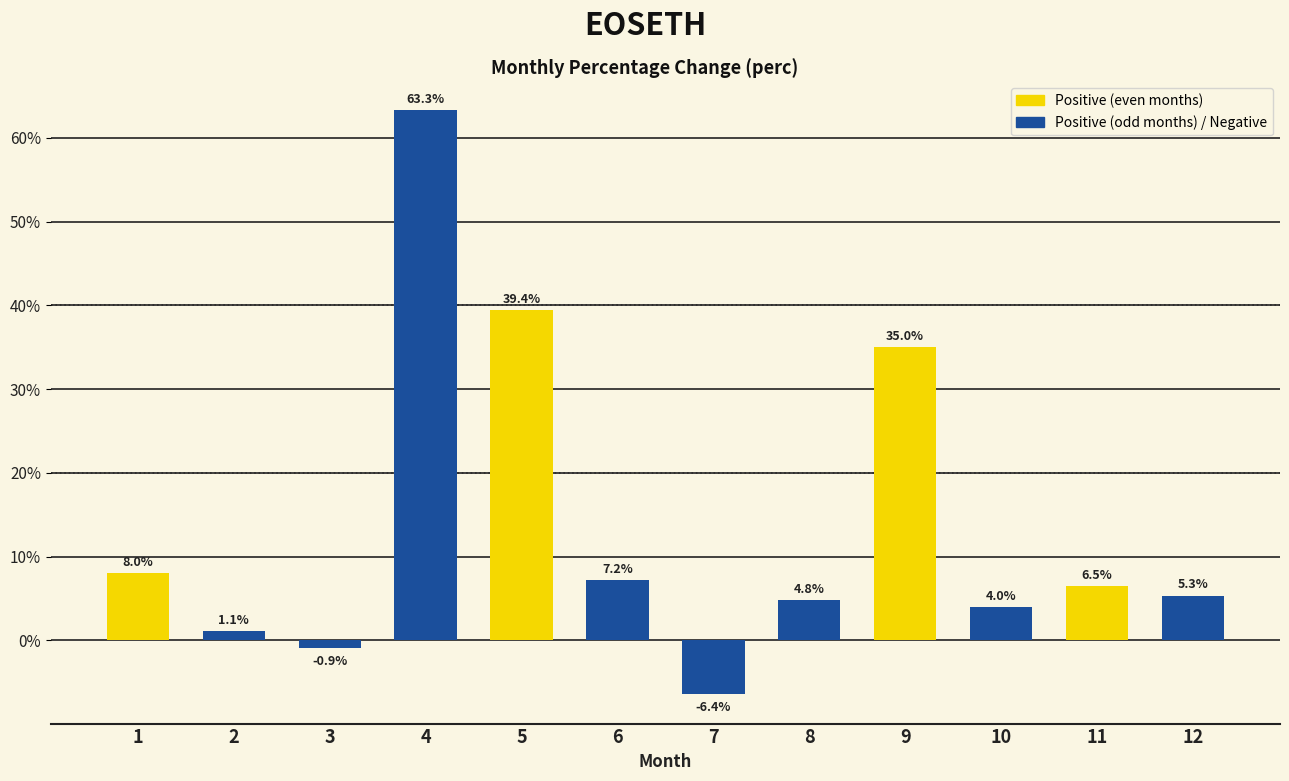

Count the number of data series in this chart.

1